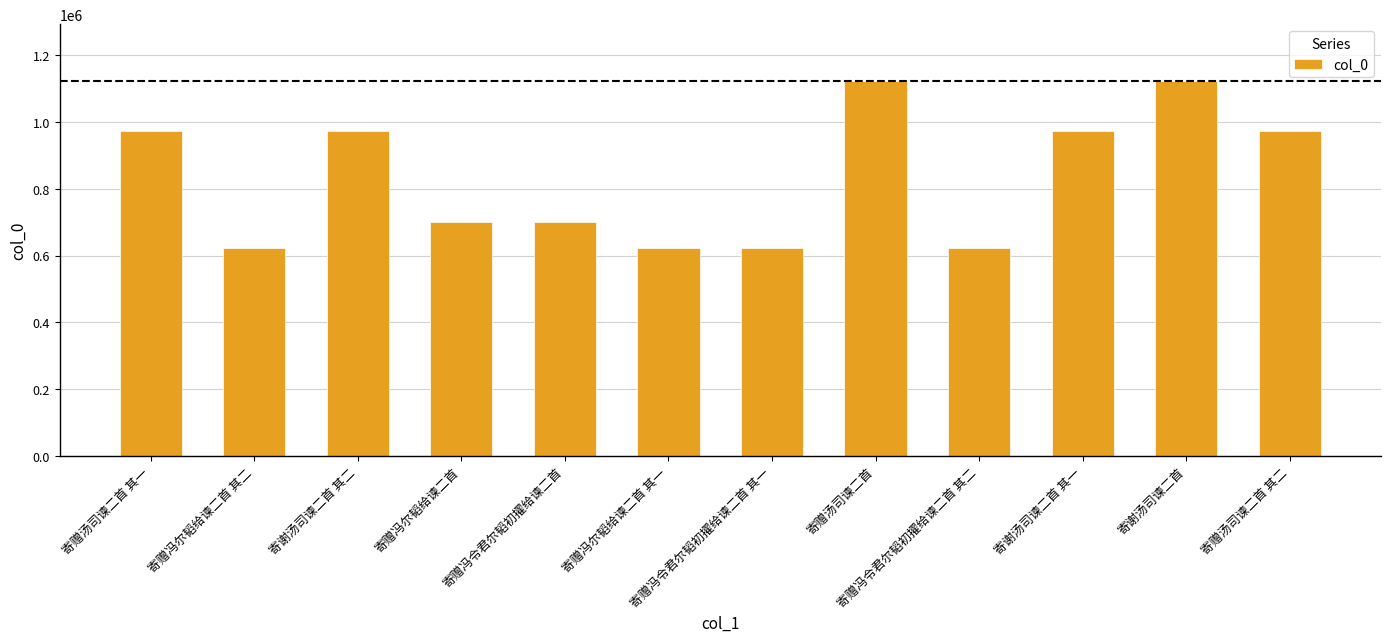

What is the maximum value shown in the chart?

1123828